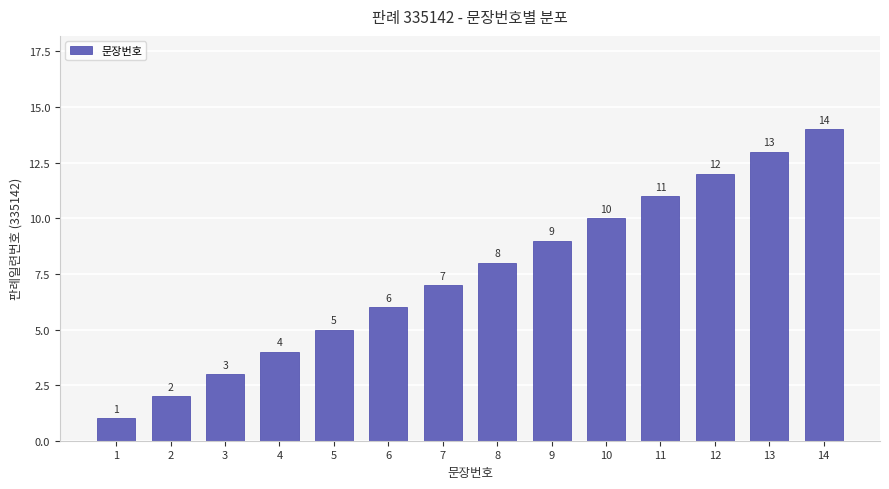

At which label is the value closest to 7?

7